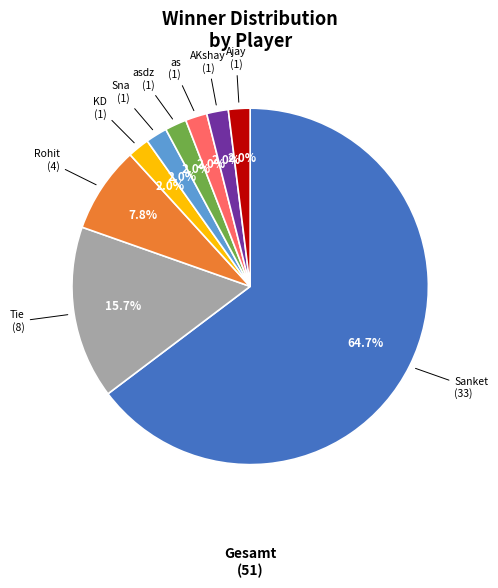

Is there any slice that represents more than half of the pie?

Yes